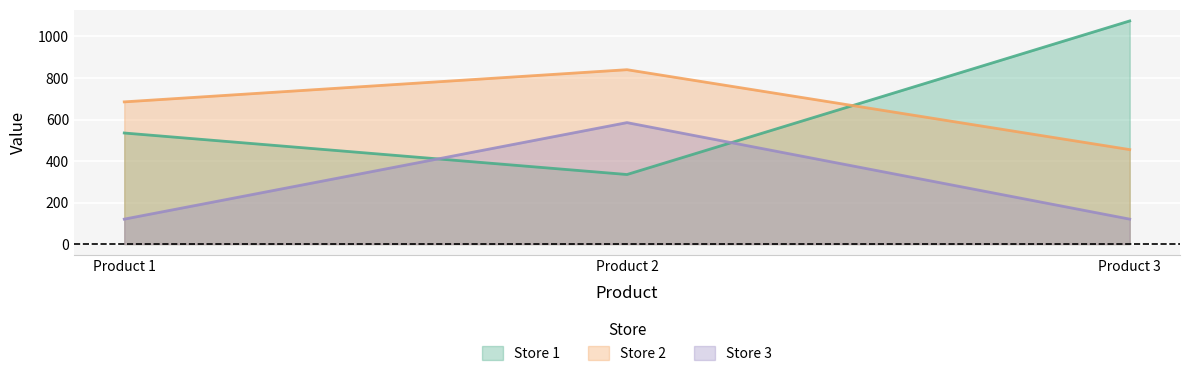

Is it true that Store 2 equals 111 at Product 3?

False